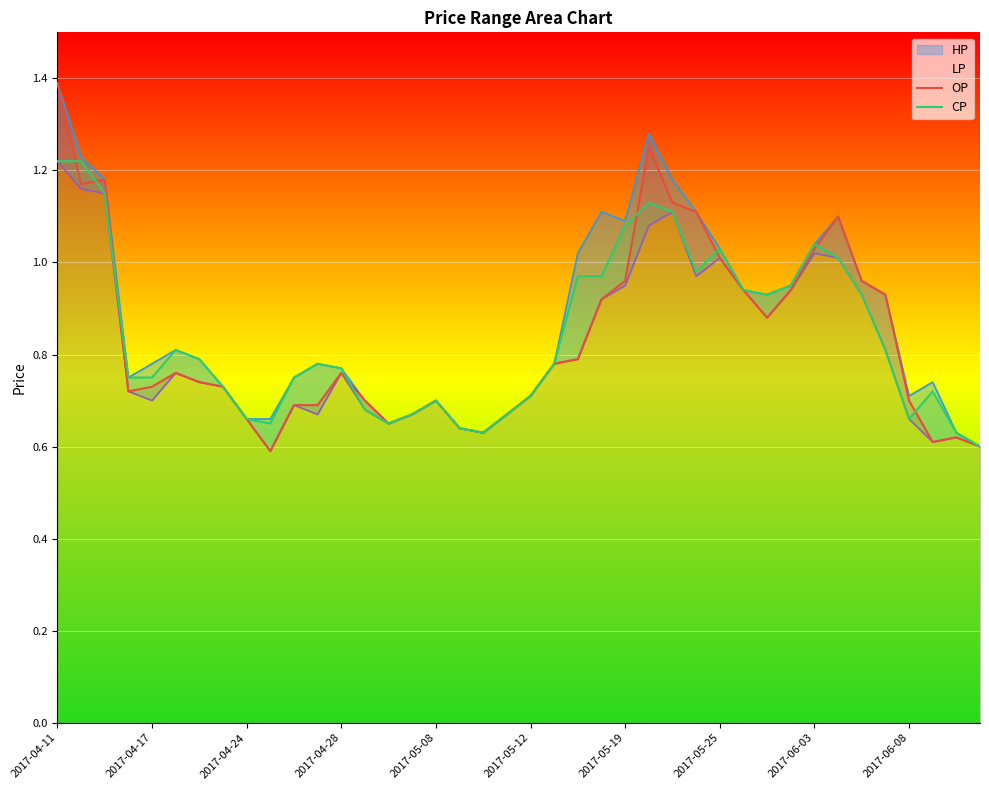

Reading left to right, extract all data points from this chart.

OP: 1.4	1.2	1.2	0.7	0.7	0.8	0.7	0.7	0.7	0.6	0.7	0.7	0.8	0.7	0.7	0.7	0.7	0.6	0.6	0.7	0.7	0.8	0.8	0.9	1.0	1.2	1.1	1.1	1.0	0.9	0.9	0.9	1.0	1.1	1.0	0.9	0.7	0.6	0.6	0.6
CP: 1.2	1.2	1.1	0.8	0.8	0.8	0.8	0.7	0.7	0.7	0.8	0.8	0.8	0.7	0.7	0.7	0.7	0.6	0.6	0.7	0.7	0.8	1.0	1.0	1.1	1.1	1.1	1.0	1.0	0.9	0.9	0.9	1.0	1.0	0.9	0.8	0.7	0.7	0.6	0.6